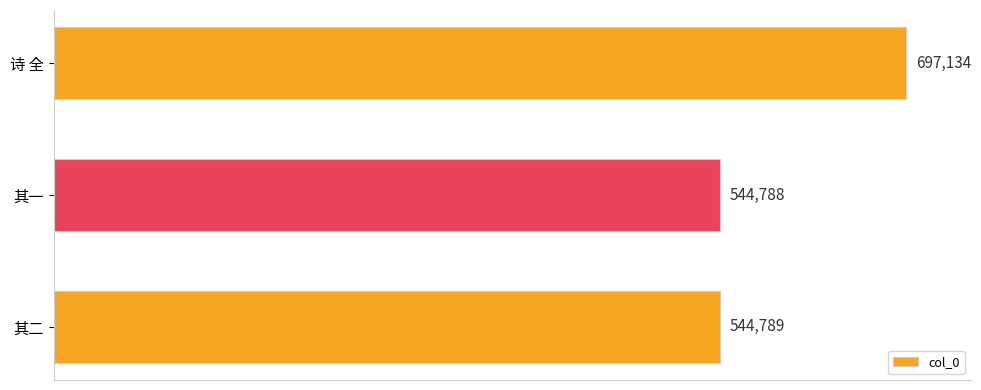

At which category does the chart reach its minimum across all series?

其一